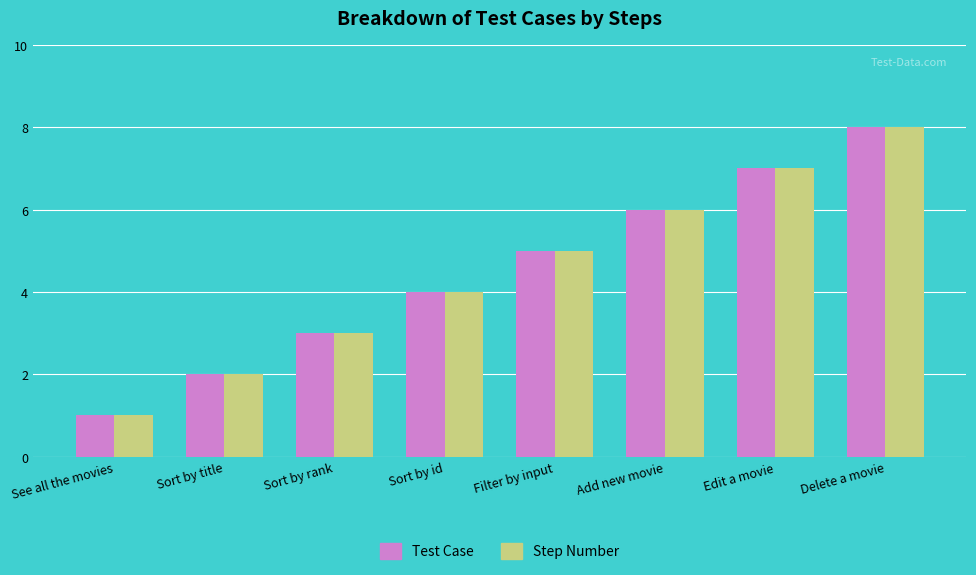

At which category is the sum across all series the highest?

Delete a movie